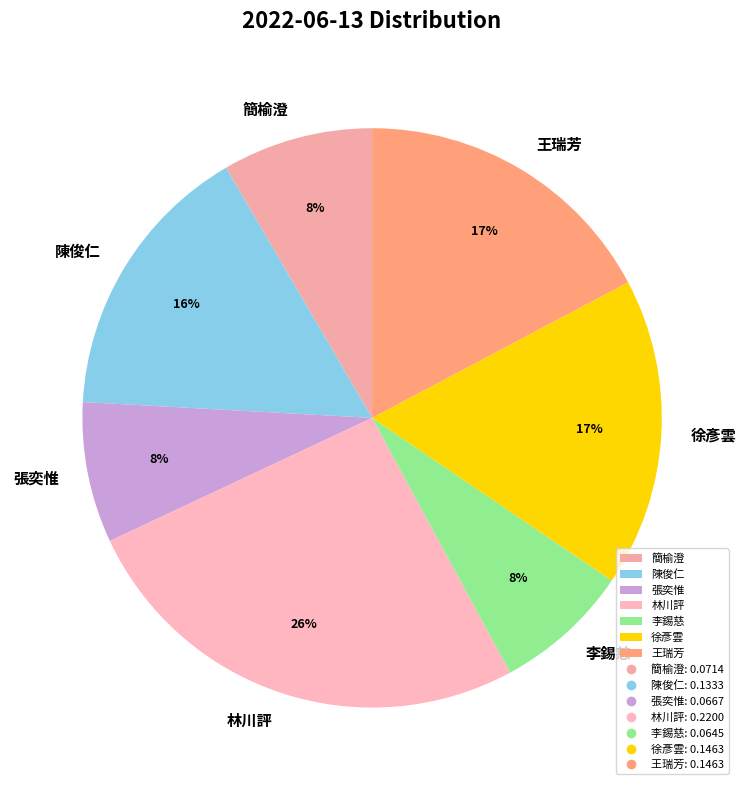

Do 簡榆澄 and 李錫慈 together represent more than half of the pie?

No